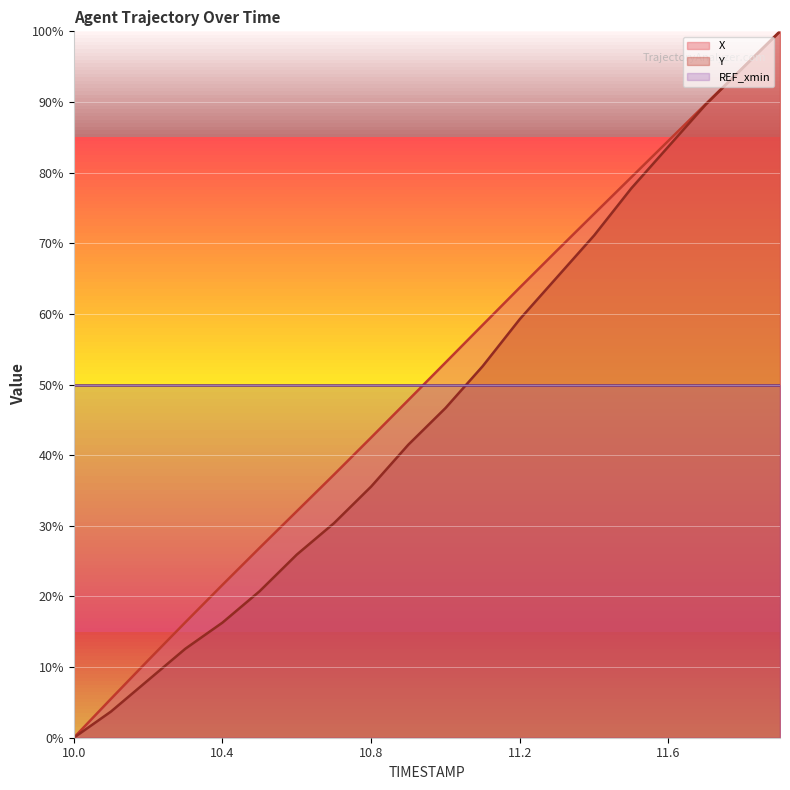

How many values in the X series are below 53?

10